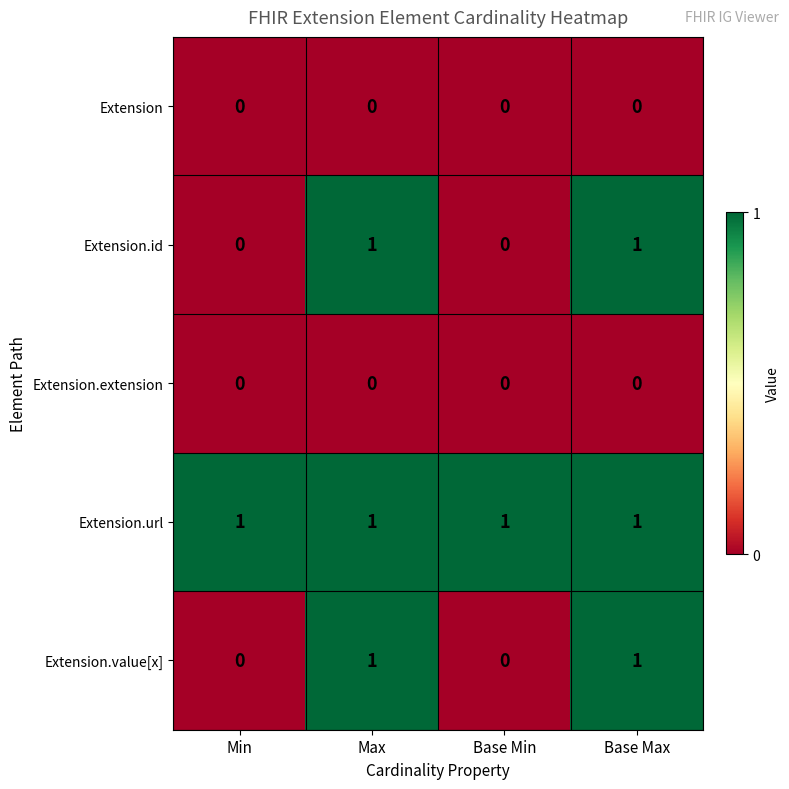

Reading left to right, what are all the values shown in this chart?

Extension: Min=0	Max=0	Base Min=0	Base Max=0
Extension.id: Min=0	Max=1	Base Min=0	Base Max=1
Extension.extension: Min=0	Max=0	Base Min=0	Base Max=0
Extension.url: Min=1	Max=1	Base Min=1	Base Max=1
Extension.value[x]: Min=0	Max=1	Base Min=0	Base Max=1